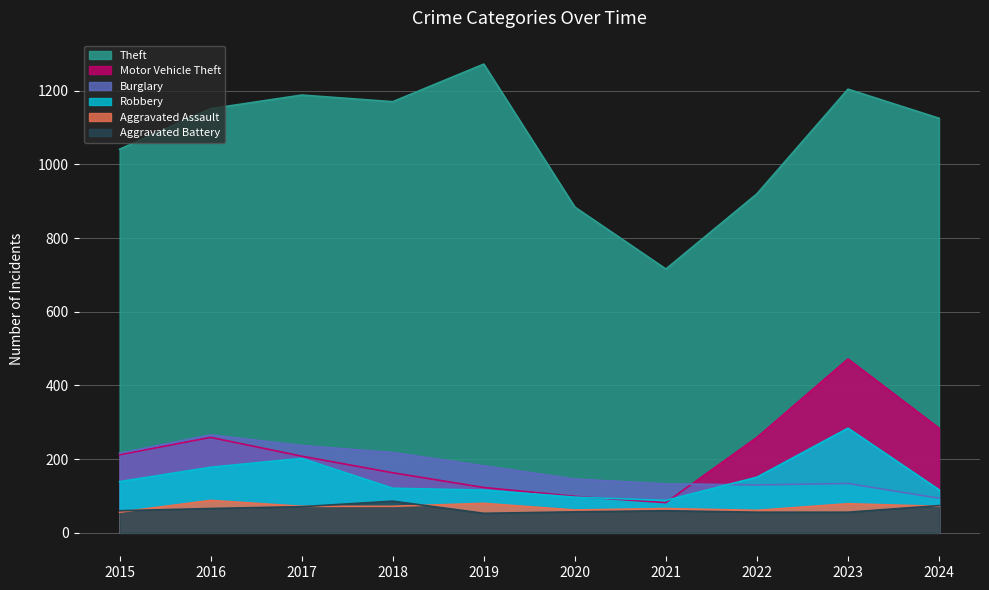

Does the chart display data point markers on the line(s)?

No